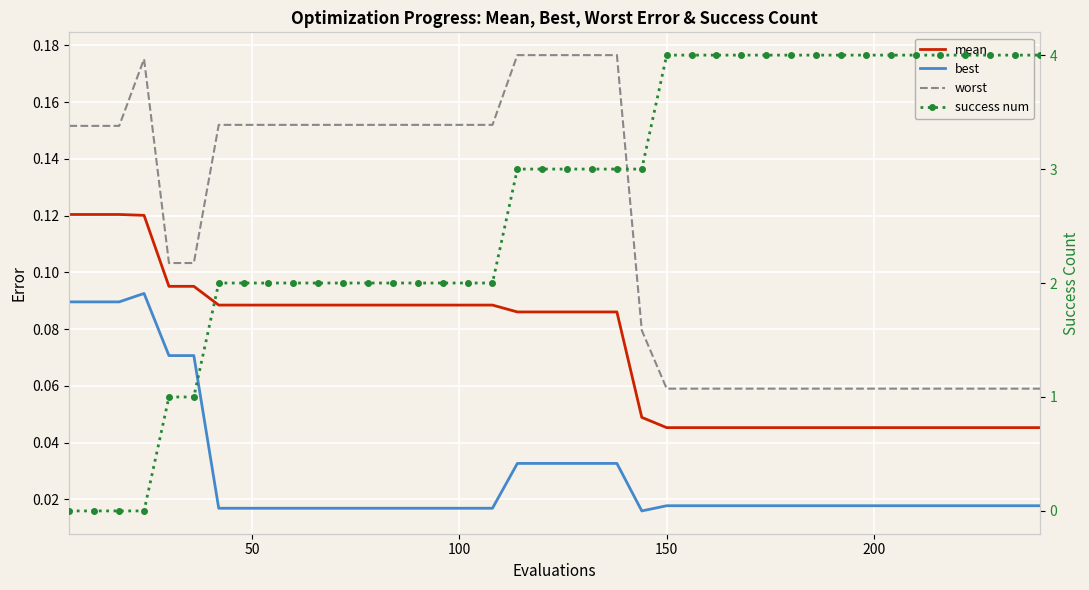

What are all the series names shown in the legend?

mean, best, worst, success num